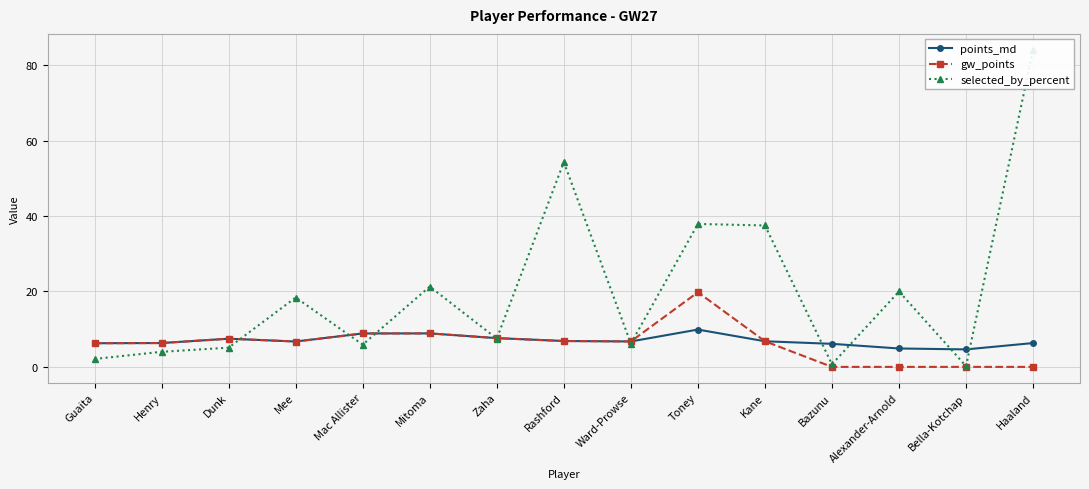

Which label corresponds to the largest value in the chart?

Haaland